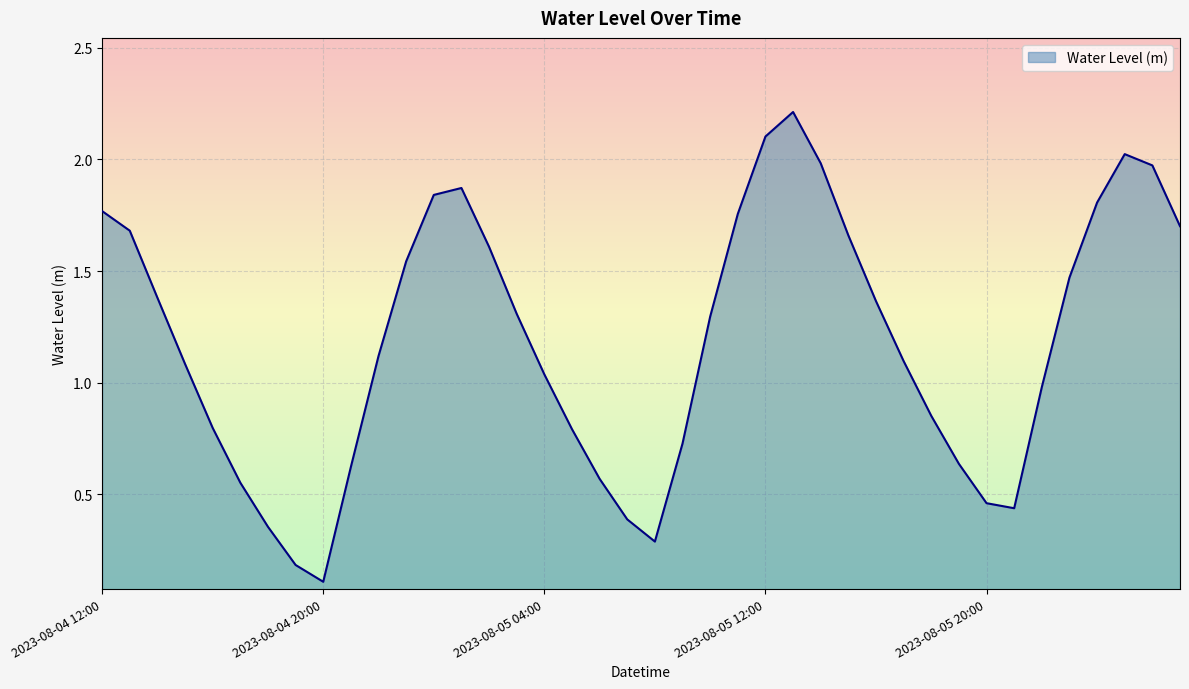

Count the number of categories in the chart.

40